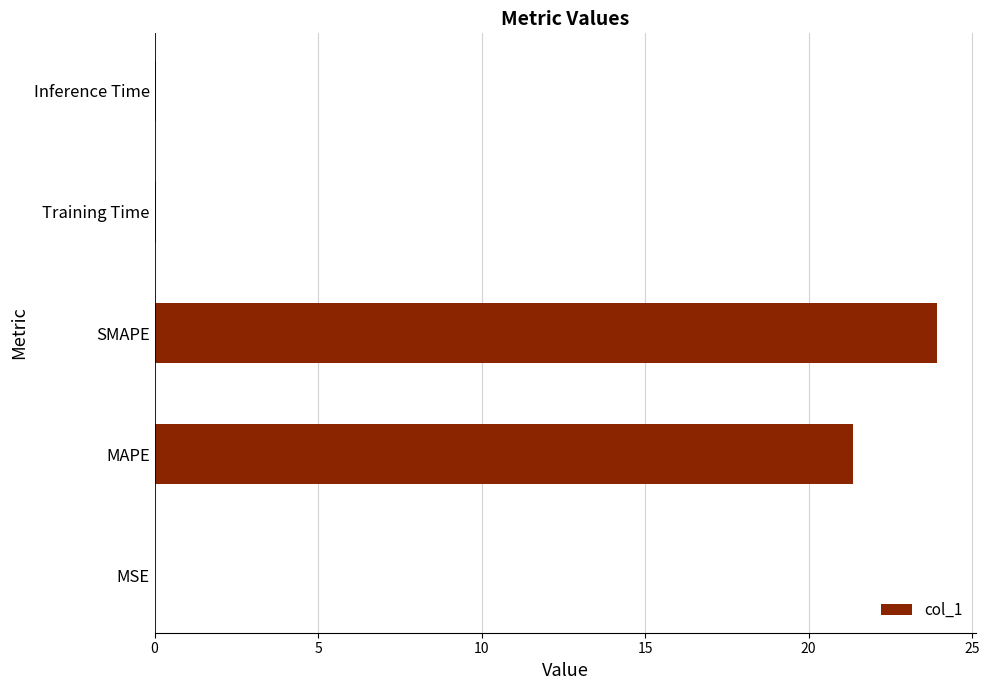

What is the sum of all values?

45.4